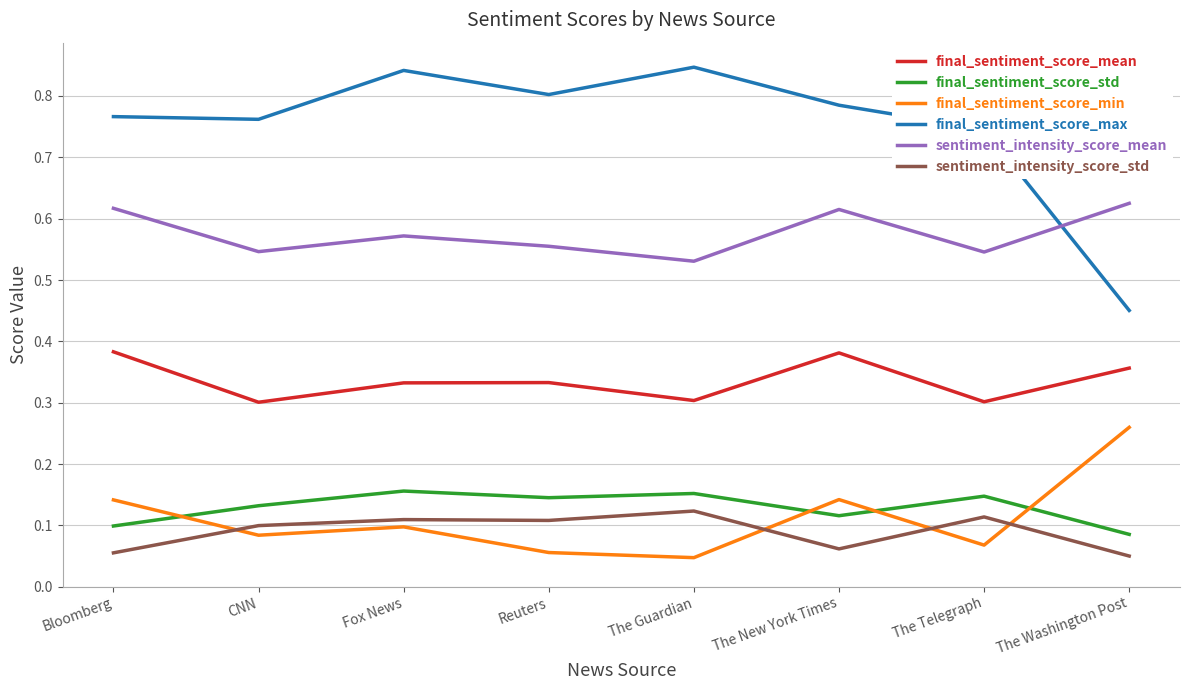

The final_sentiment_score_mean series shows 0.3 at The Telegraph. True or false?

True